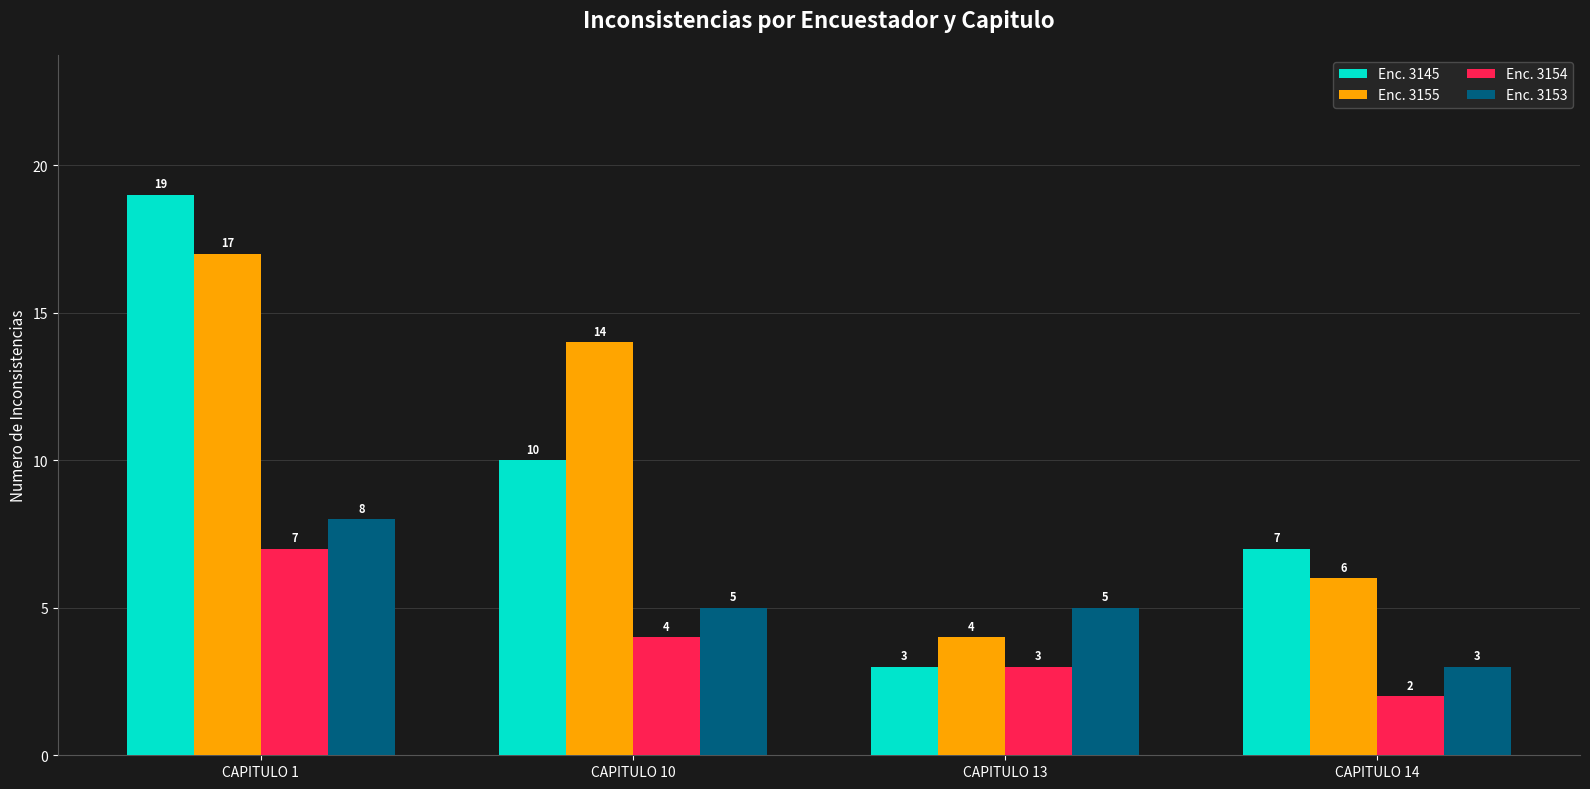

What is the difference between the Enc. 3145 values at CAPITULO 13 and CAPITULO 10?

7